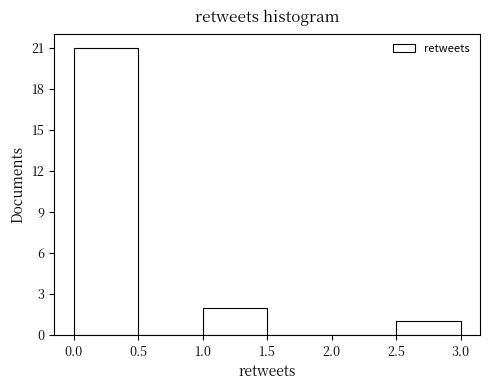

Reading left to right, transcribe this chart: for each bar, give the range it covers on the x-axis and its height. The values are not printed on the chart, so give them approximately, as read against the axis.

0.0 to 0.5: 21
0.5 to 1.0: 0
1.0 to 1.5: 2
1.5 to 2.0: 0
2.0 to 2.5: 0
2.5 to 3.0: 1